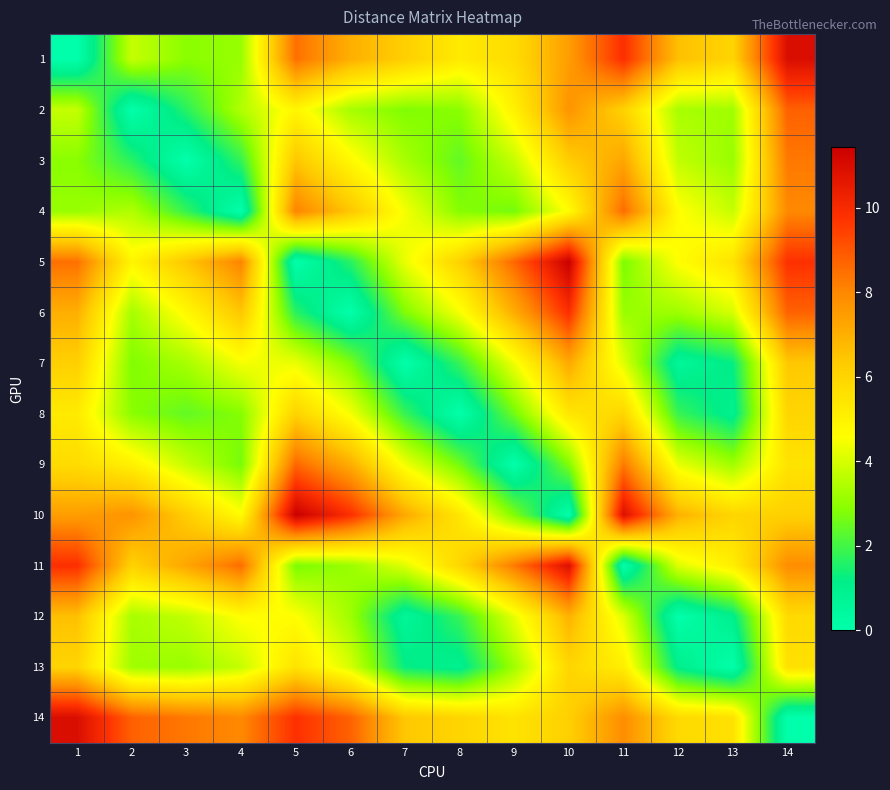

At how many categories does at least one series exceed 5?

14